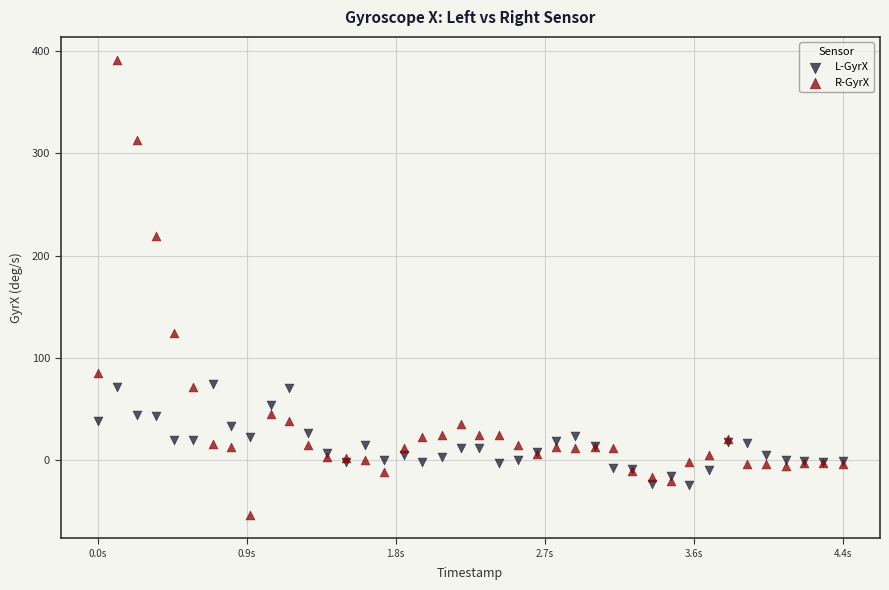

Which series contains the lowest Y value?

R-GyrX